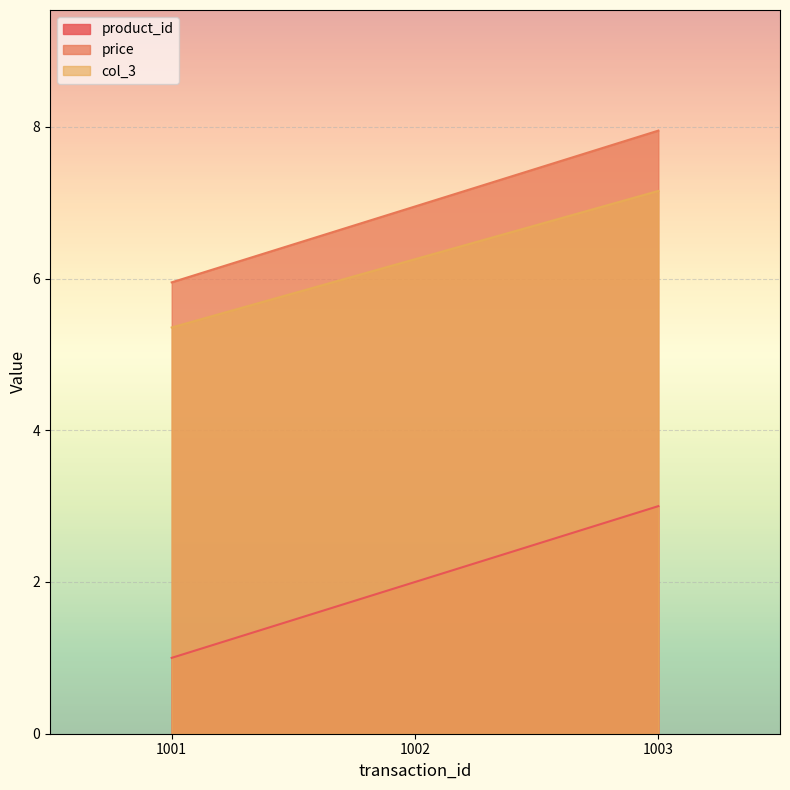

At which label does product_id first exceed 2?

1003